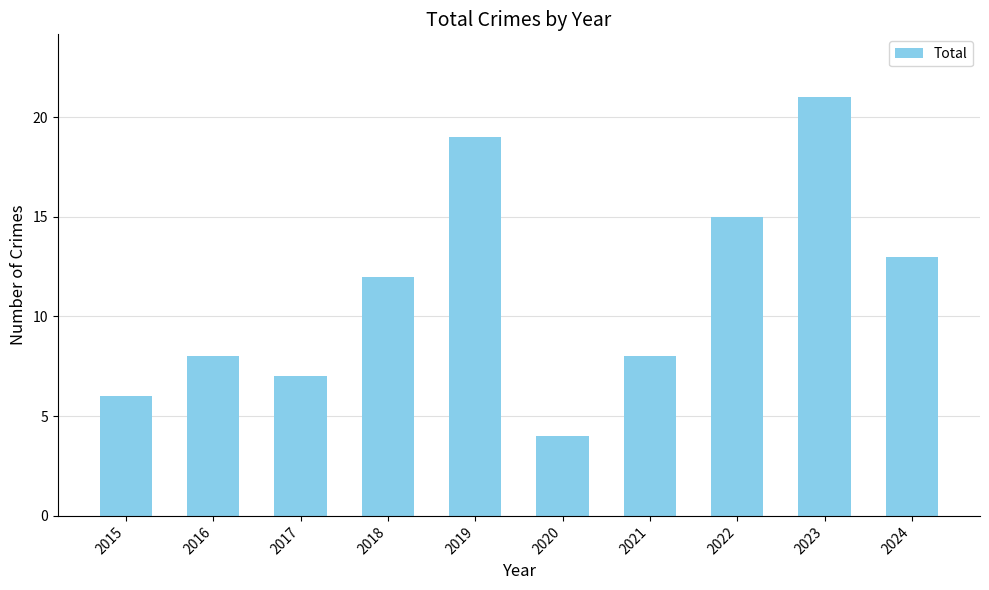

Which category has the highest value across all series?

2023